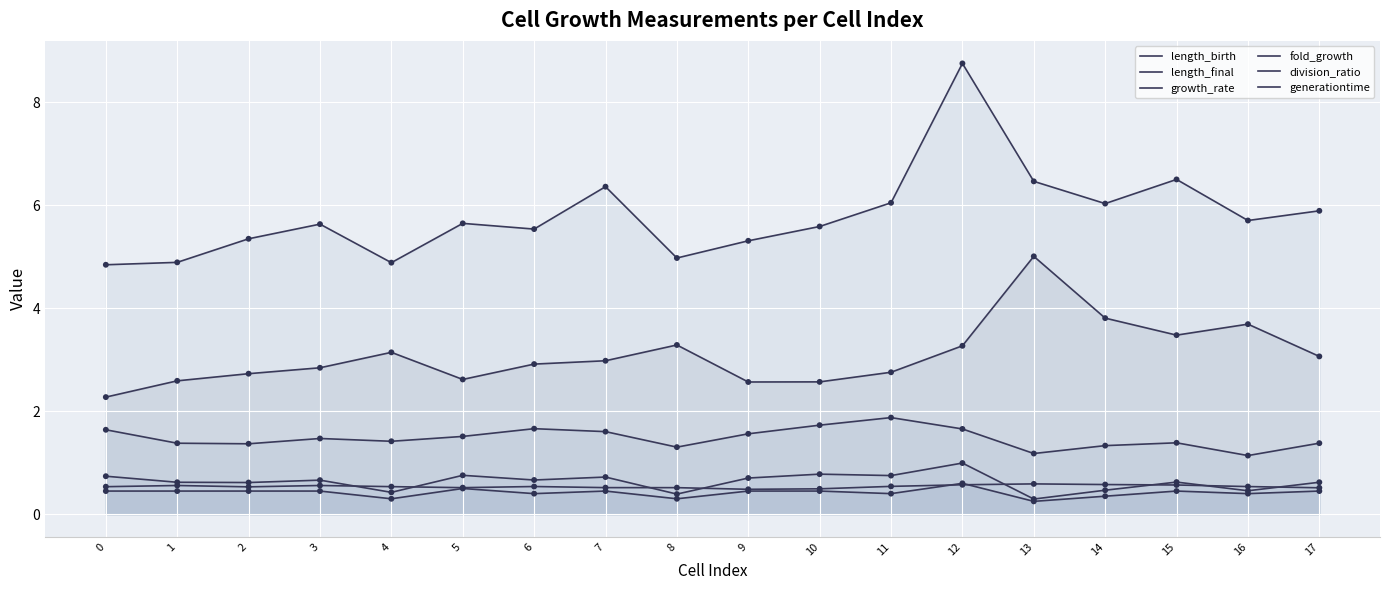

At how many categories does at least one series exceed 2?

18